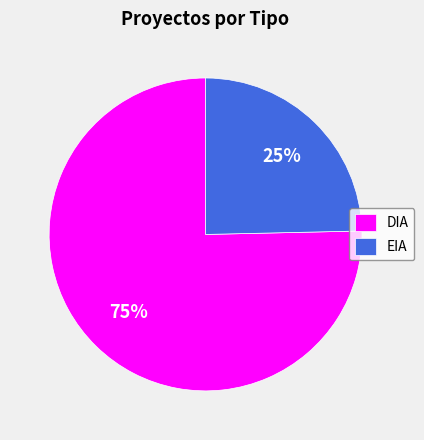

What percentage is the EIA slice, to the nearest percent?

25%